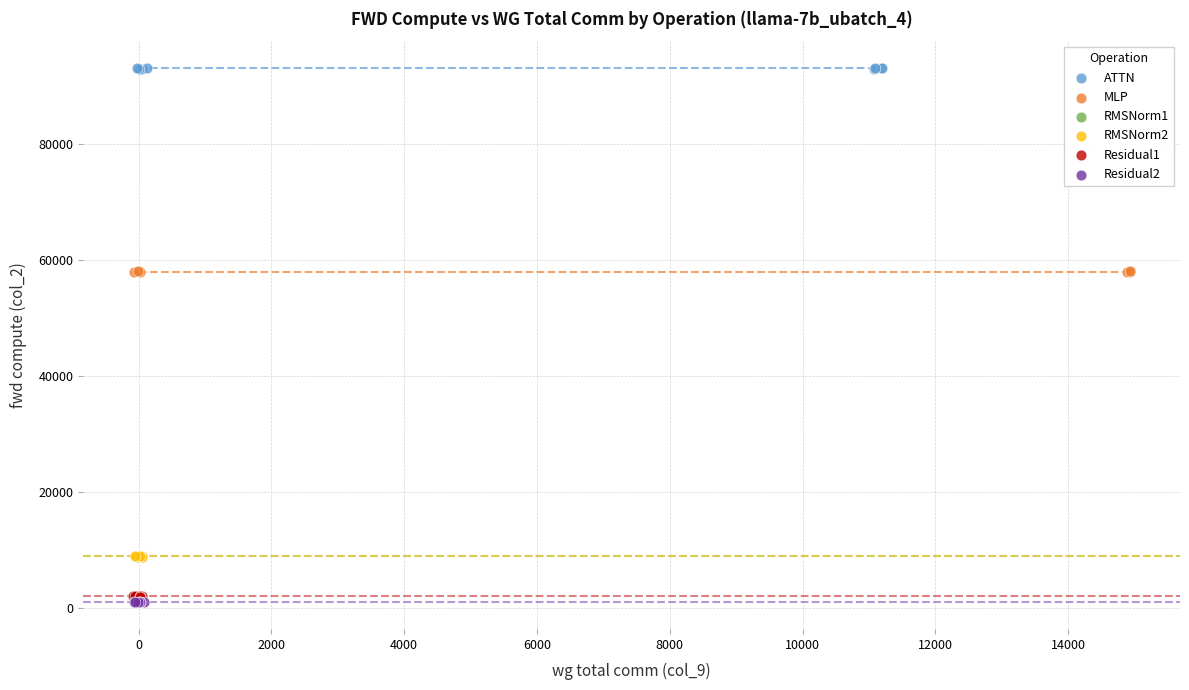

Which series contains the highest Y value?

ATTN